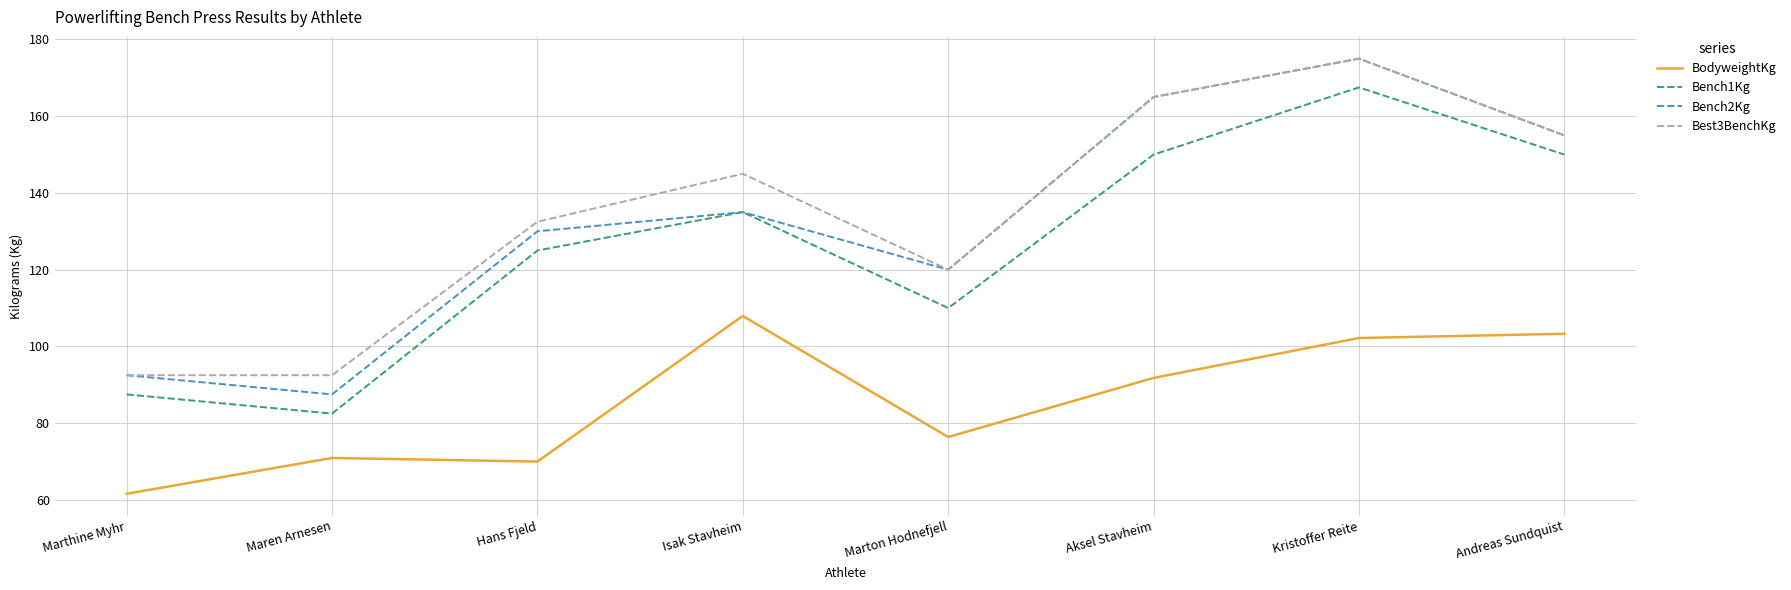

How many lines are shown in the chart?

4